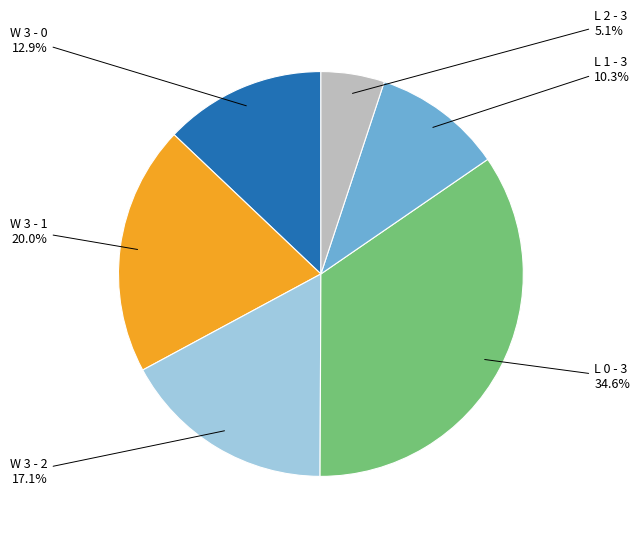

Is there any slice that represents more than half of the pie?

No